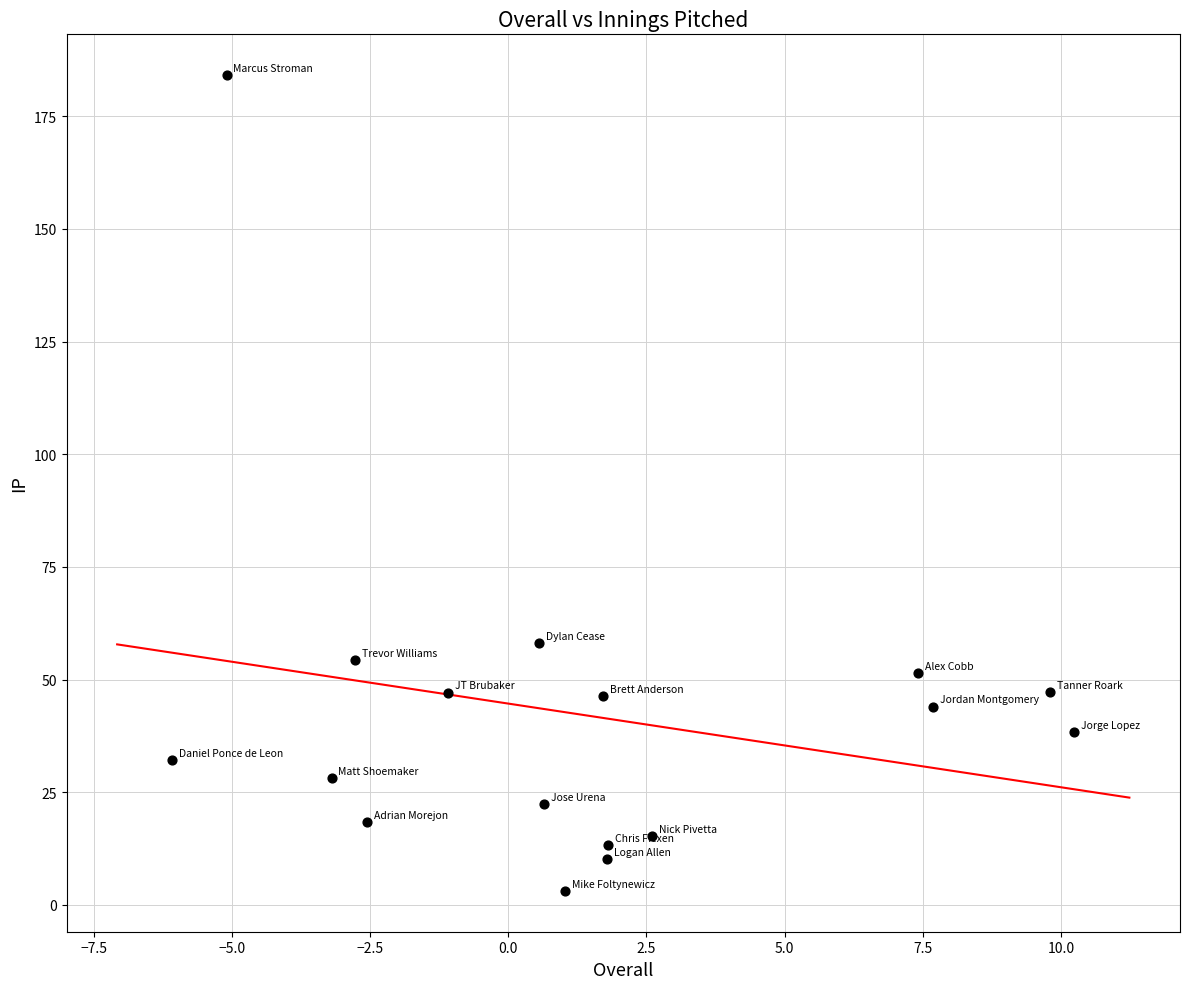

What Y value in the scatter plot is closest to 93?

58.1